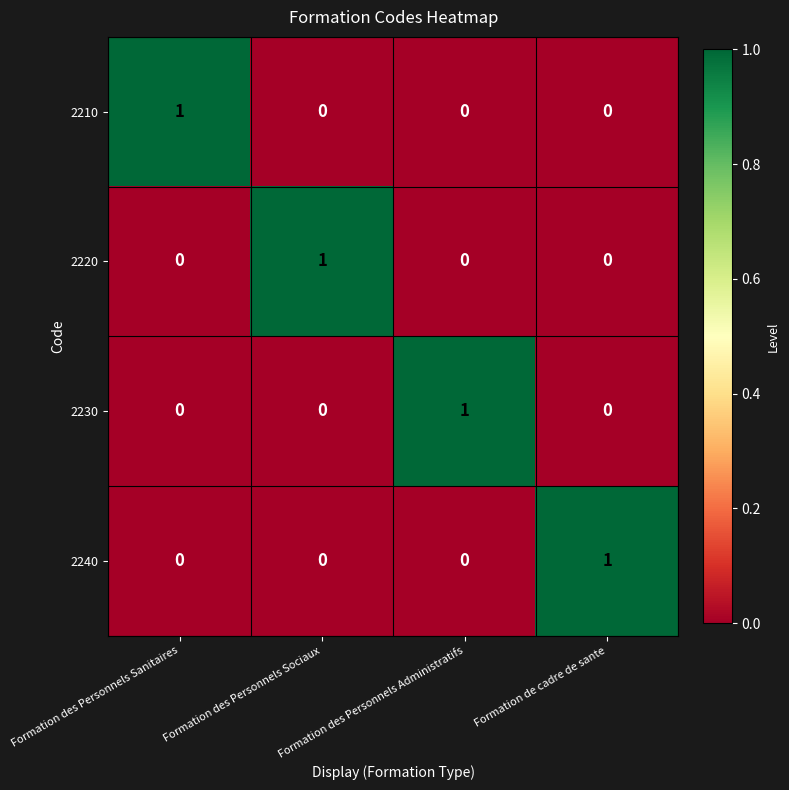

At how many categories does at least one series exceed 0?

4